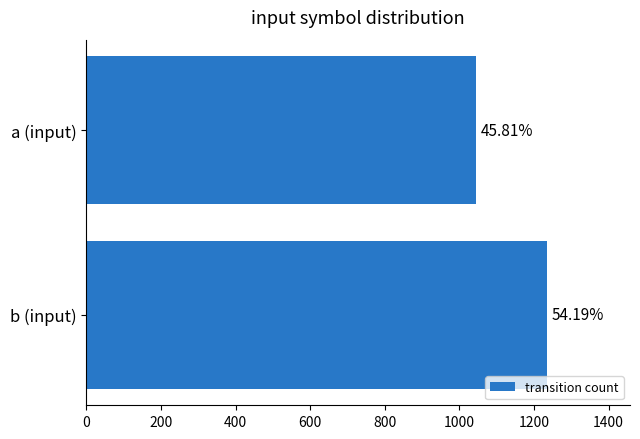

How many bars are there in total?

2